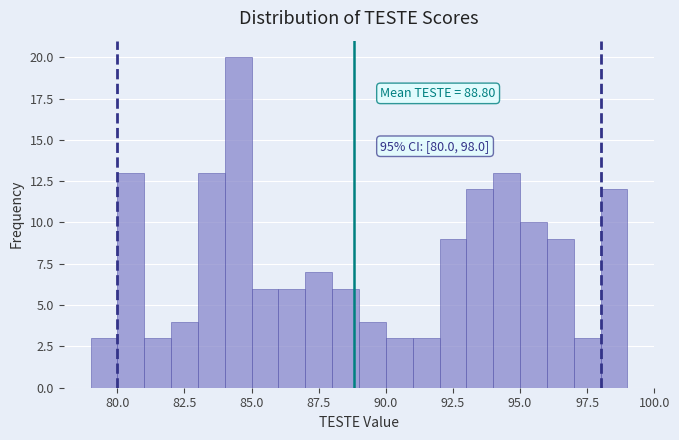

Around what value on the x-axis is the tallest bar? Give the approximate position of its centre, as read against the axis.

84.5